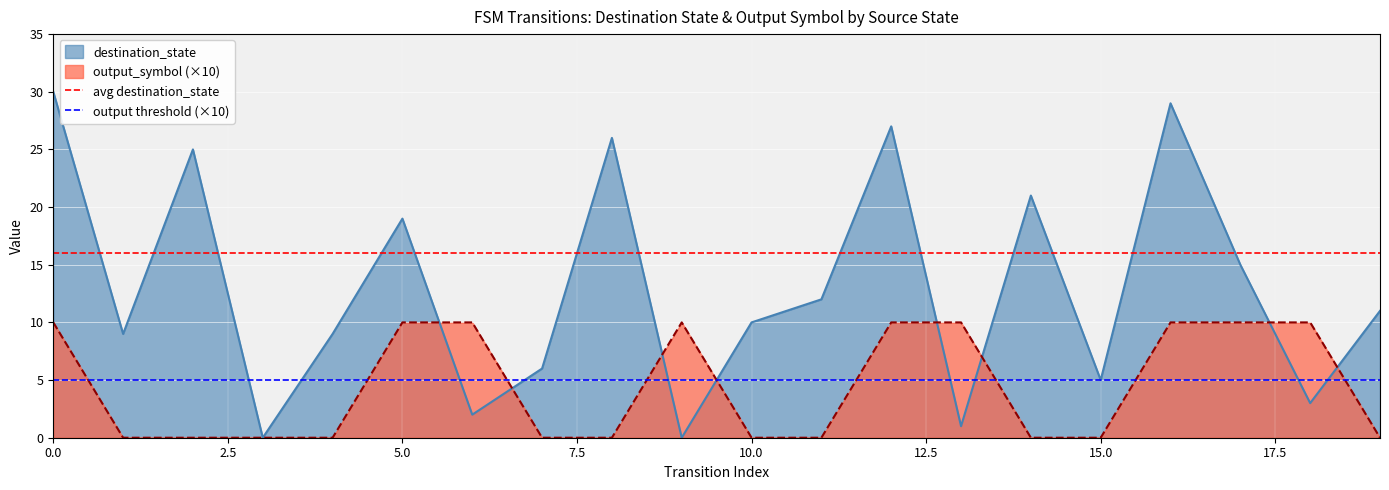

True or false: output threshold (×10) has a value of 3 at 2.5.

False